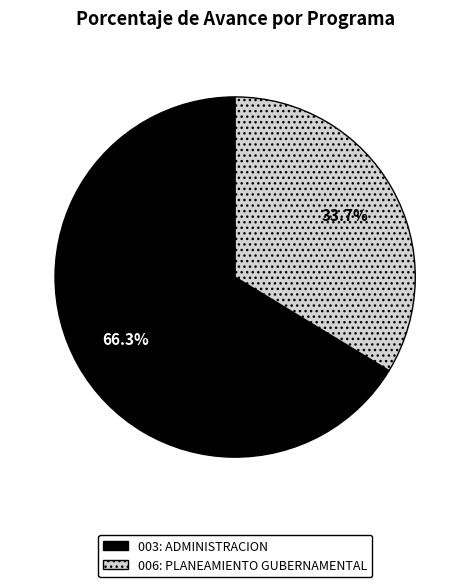

Is the sum of 006: PLANEAMIENTO GUBERNAMENTAL and 003: ADMINISTRACION greater than half?

Yes